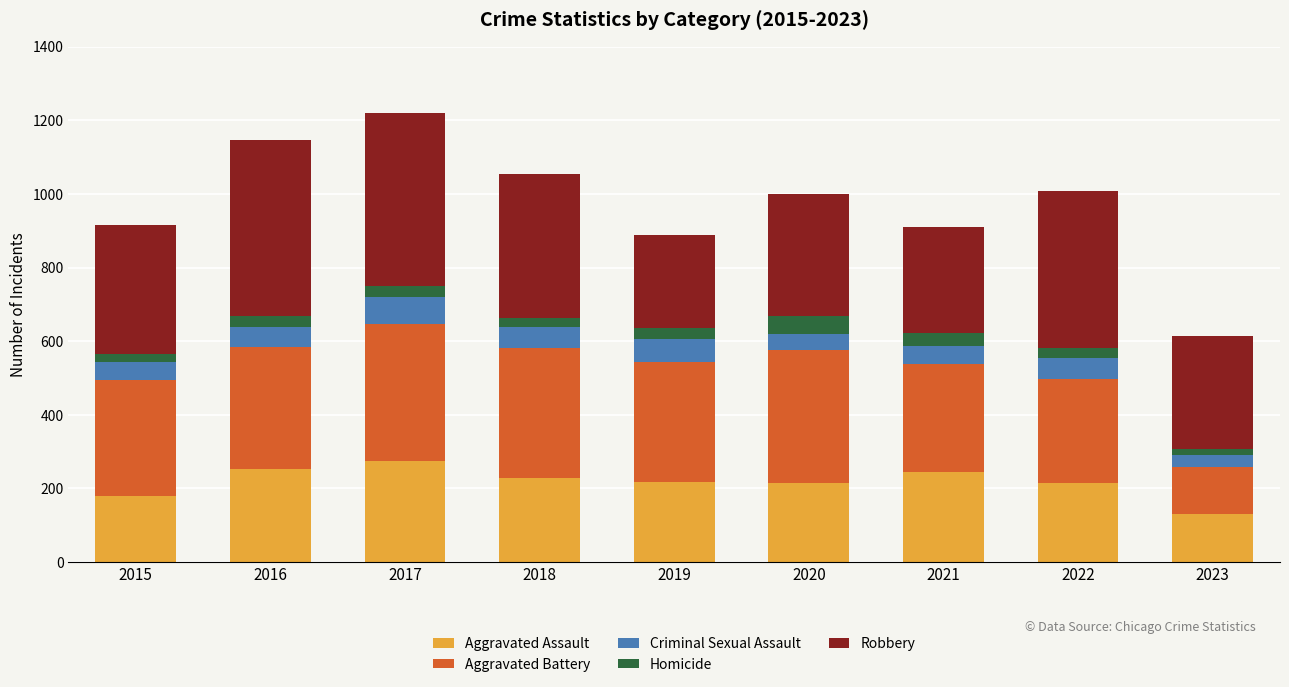

What is the difference between the maximum and minimum values in the Aggravated Assault series?

144